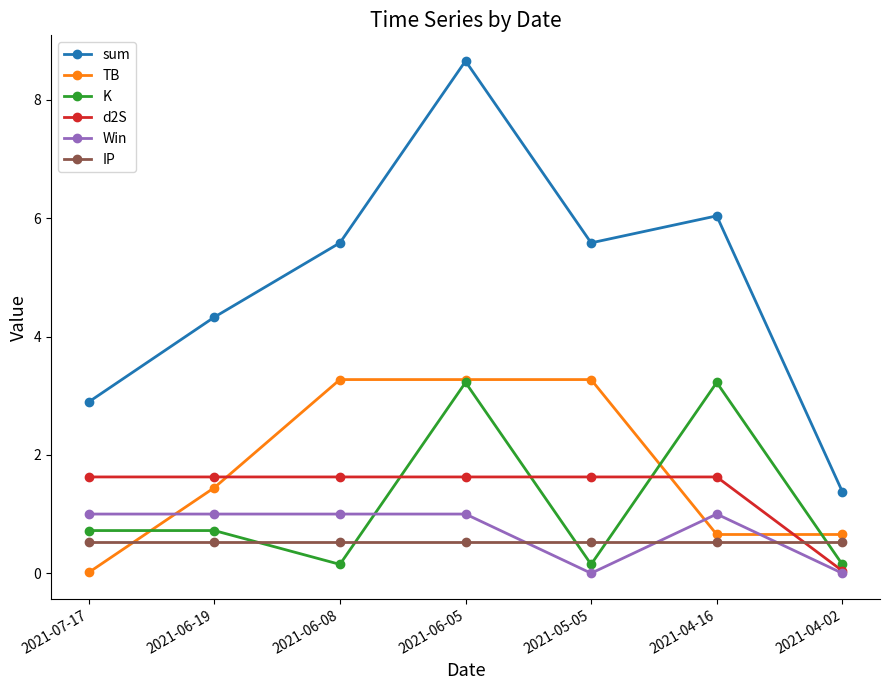

At 2021-07-17, list the series in order from largest to smallest.

sum, d2S, Win, K, IP, TB